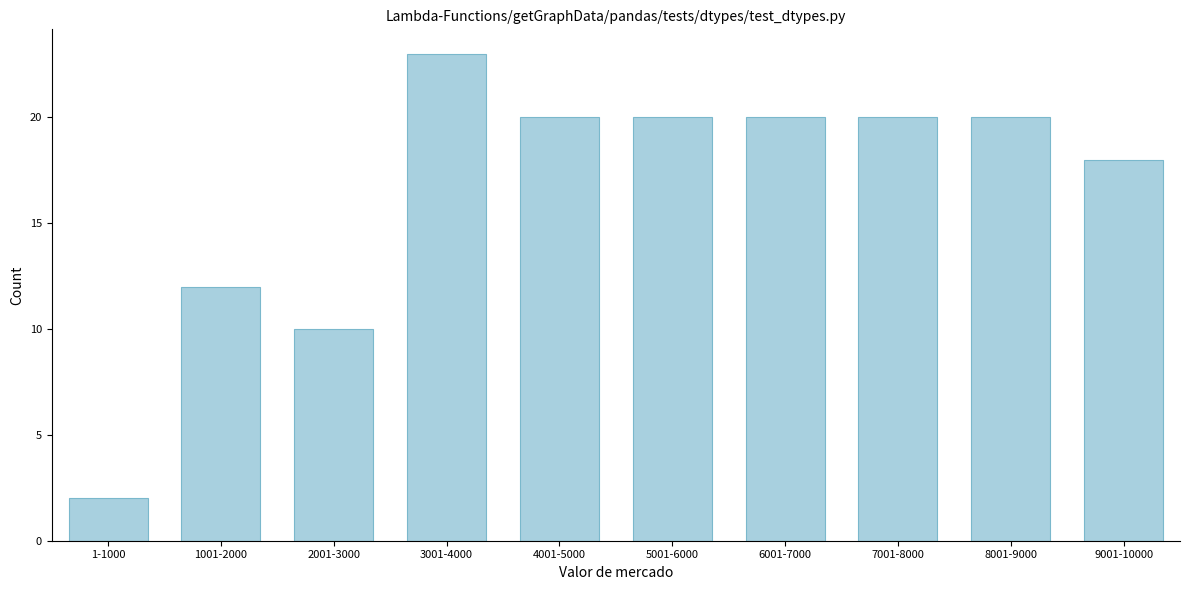

Reading left to right, list all the values displayed in this chart.

2	12	10	23	20	20	20	20	20	18